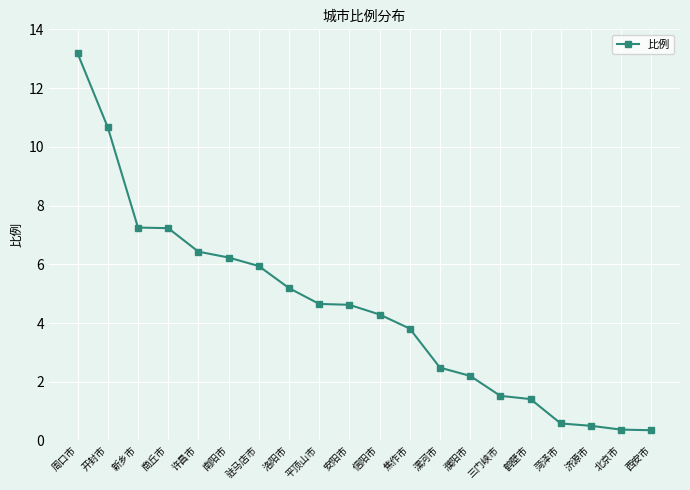

What is the change in value from 驻马店市 to 北京市?

-5.6